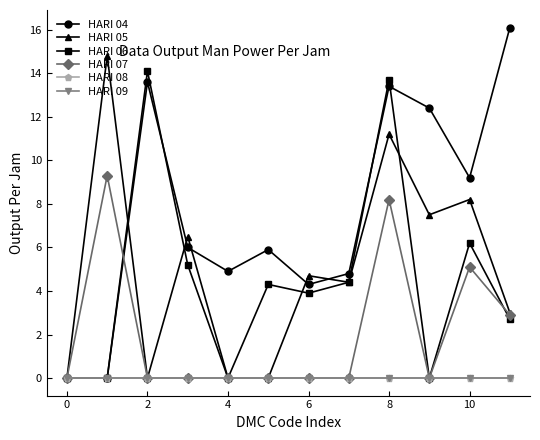

True or false: HARI 09 and HARI 08 intersect in this chart.

False